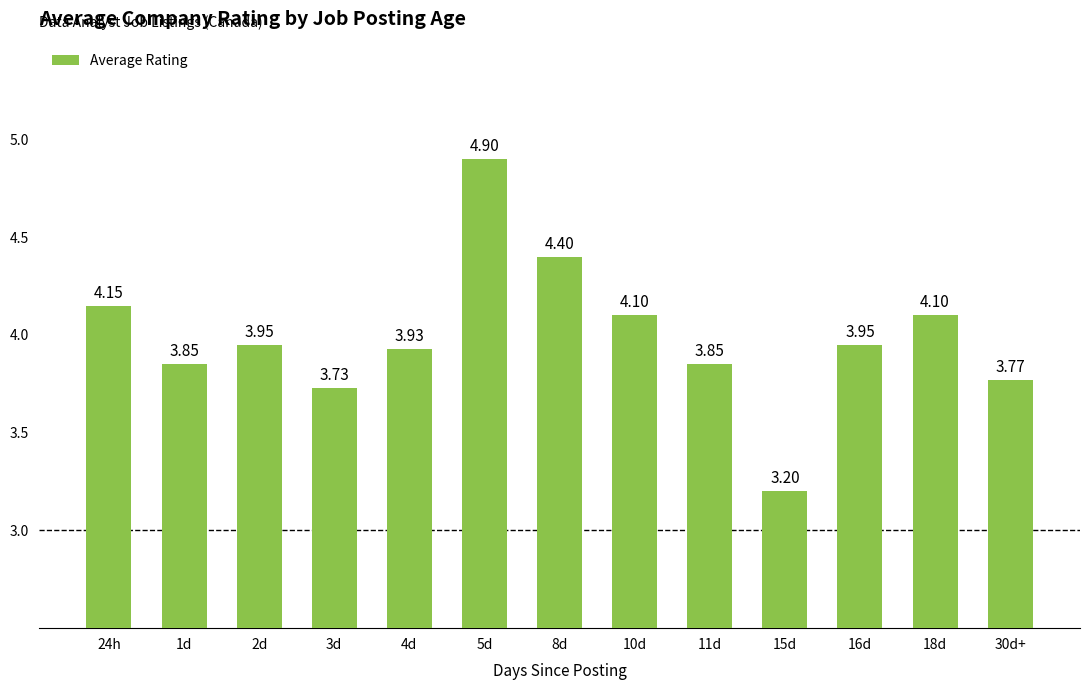

What is the minimum value shown in the chart?

3.2